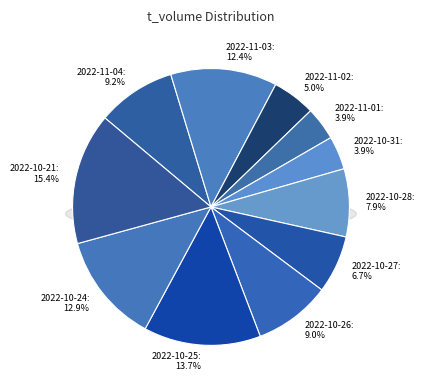

Rank the categories by value from highest to lowest.

2022-10-21, 2022-10-25, 2022-10-24, 2022-11-03, 2022-11-04, 2022-10-26, 2022-10-28, 2022-10-27, 2022-11-02, 2022-10-31, 2022-11-01